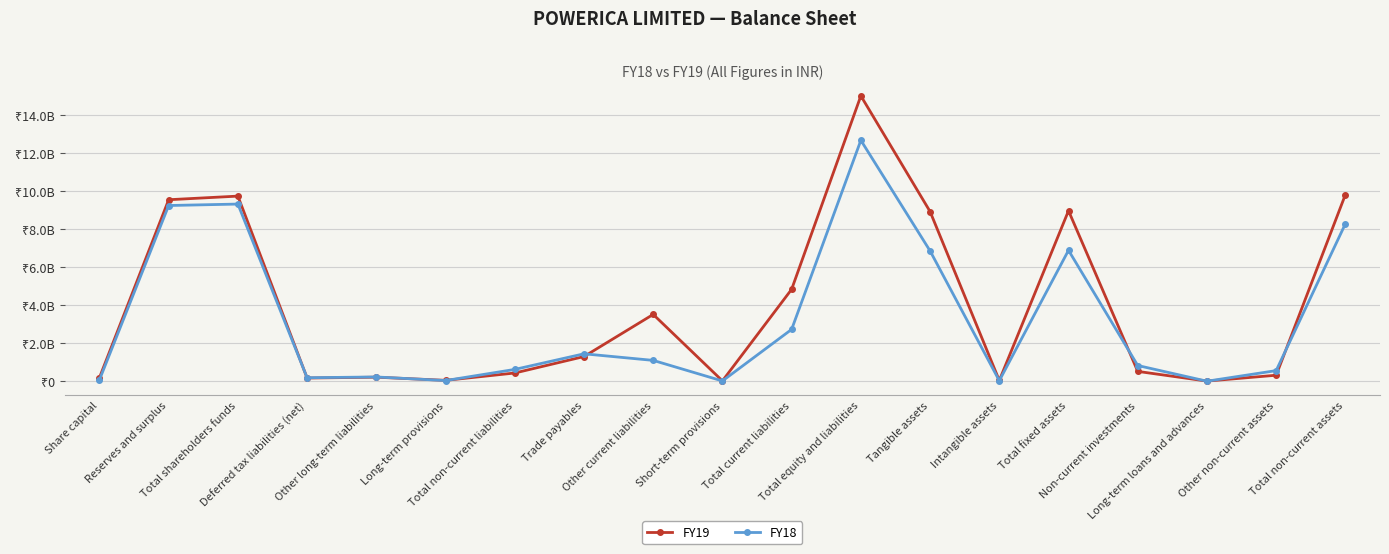

What is the highest value of the FY19 series?

15026270000